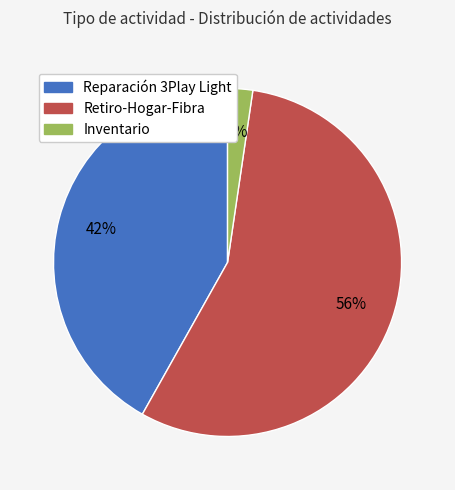

True or false: Inventario accounts for 2% of the total.

True